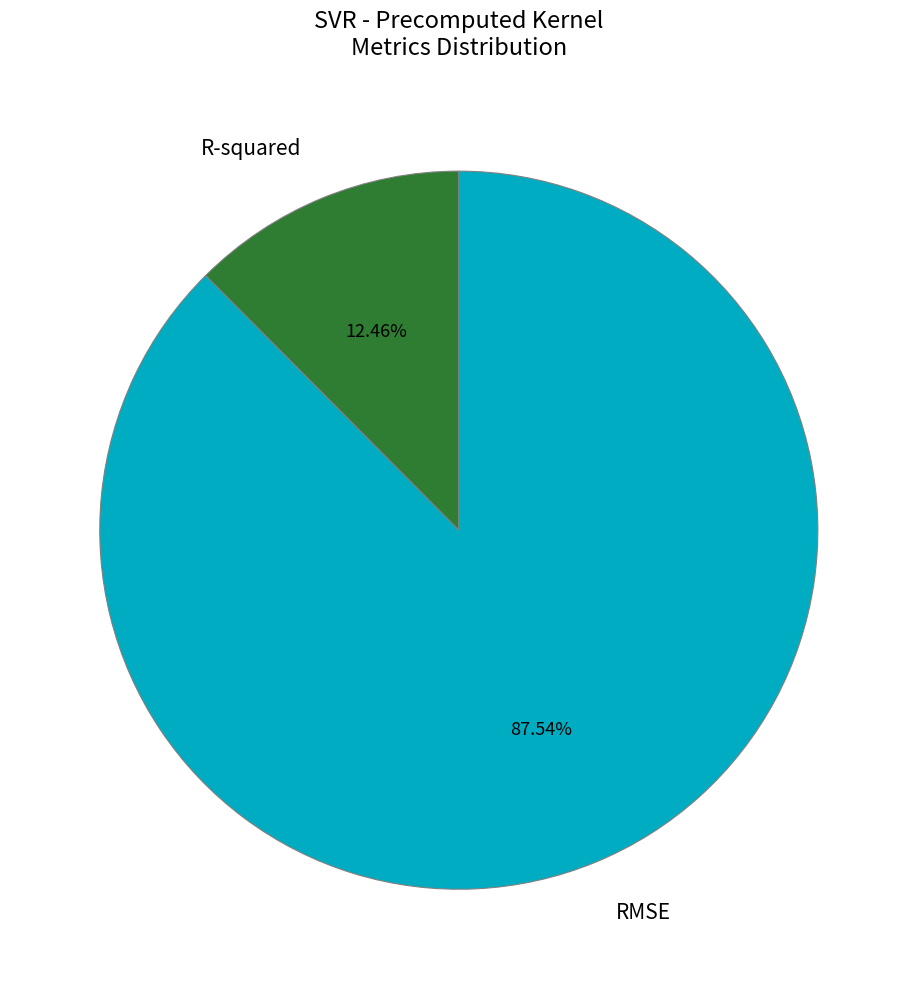

Approximately how many times larger is the value at R-squared compared to RMSE?

0.1